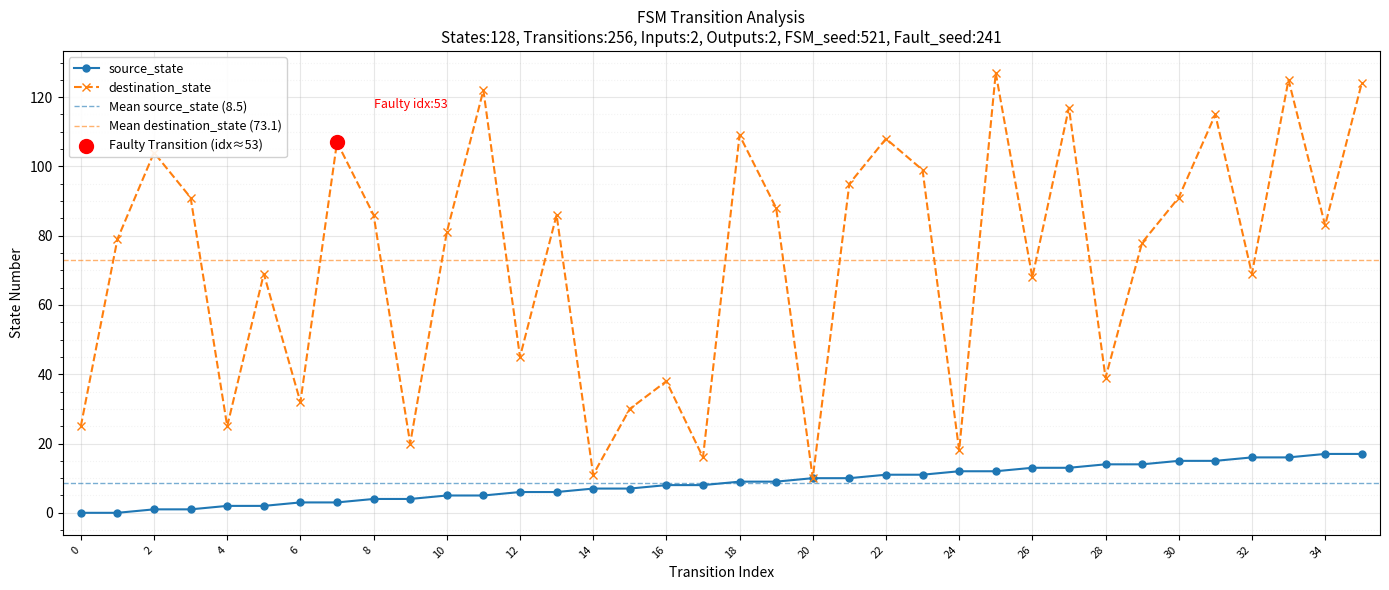

At how many categories does at least one series exceed 4?

36